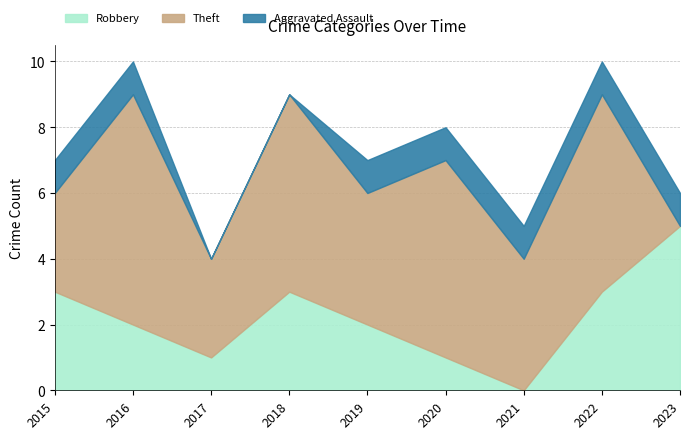

What is the average value of the Theft series?

4